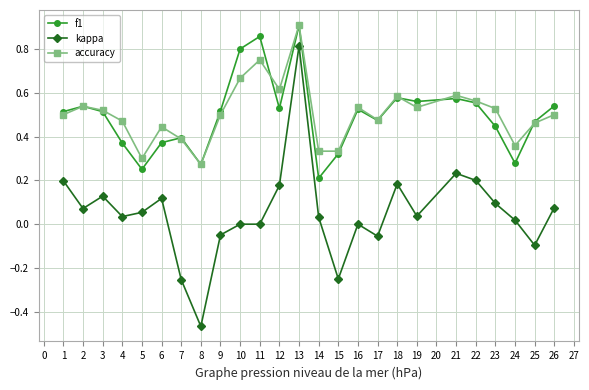

At which category is the sum across all series the highest?

13